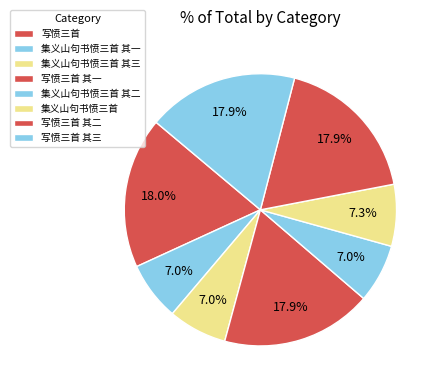

To the nearest percent, what portion does 写愤三首 represent?

18%